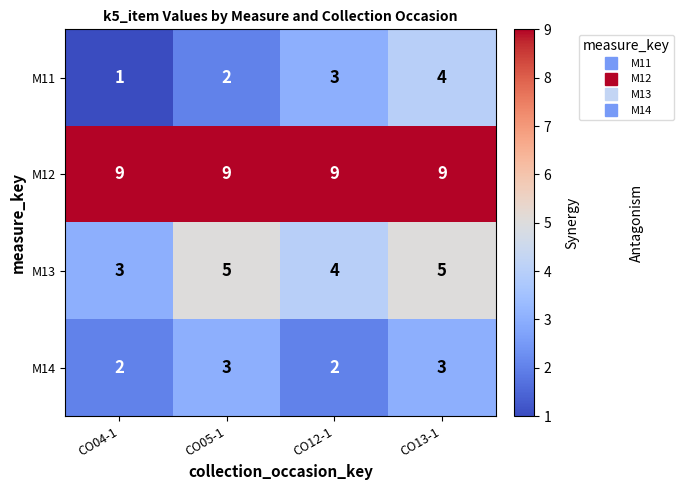

At CO04-1, list the series in order from smallest to largest.

M11, M14, M13, M12